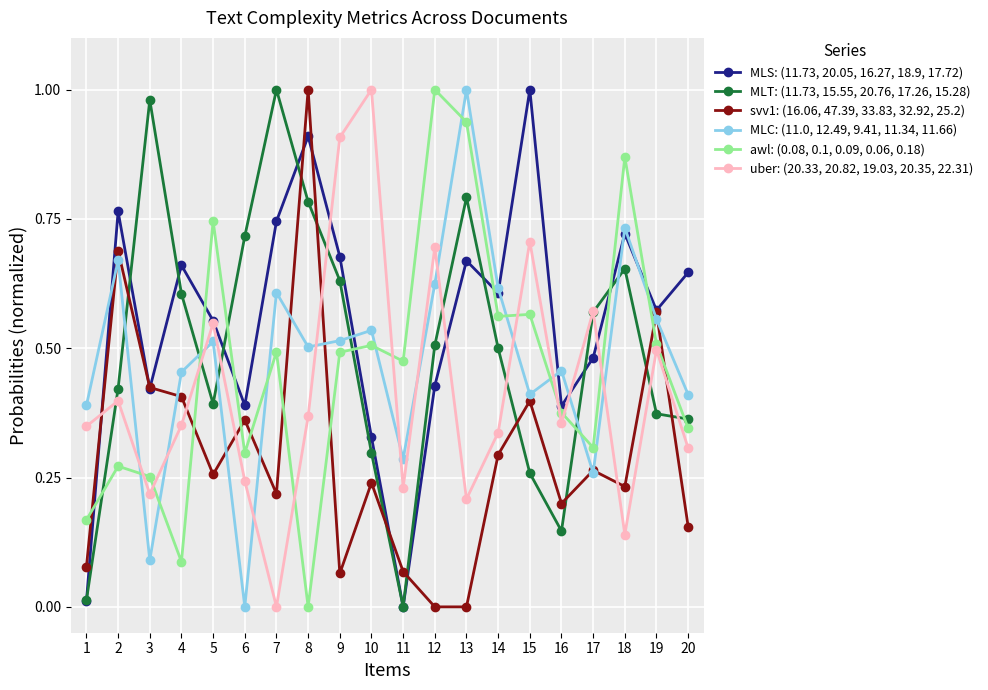

True or false: MLT: (11.73, 15.55, 20.76, 17.26, 15.28) has a value of 0.7 at 5.

False